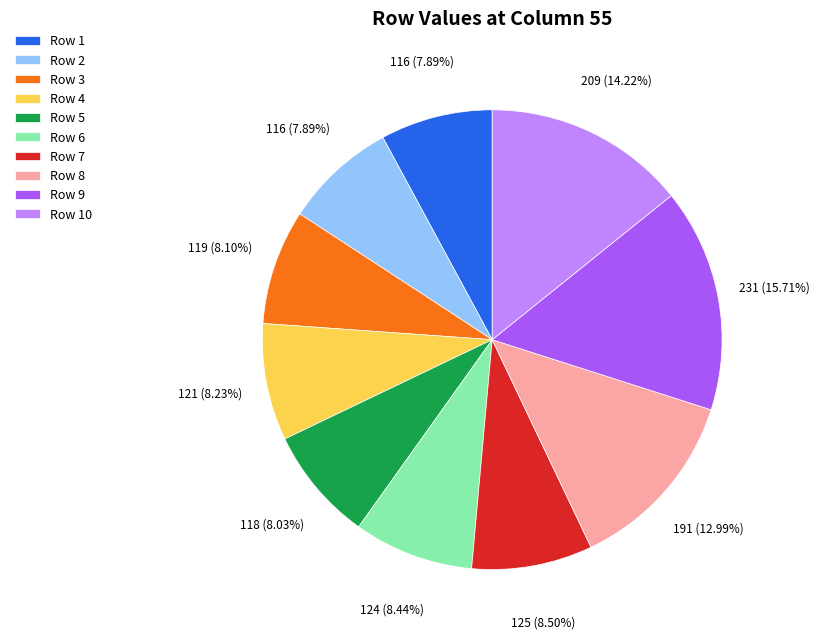

Which slice is the largest?

Row 9